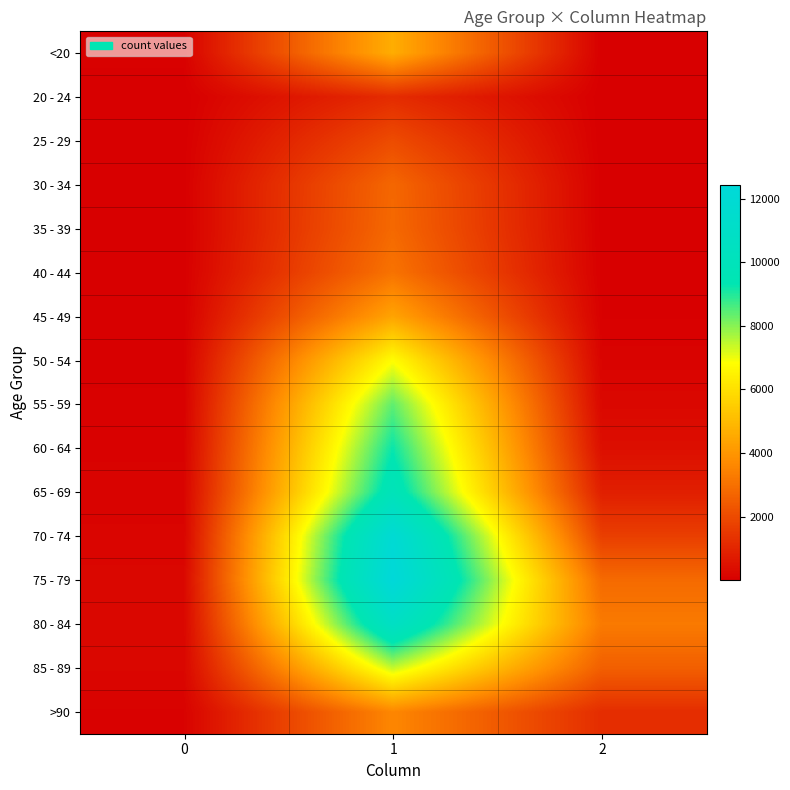

How many series are shown in this chart?

16